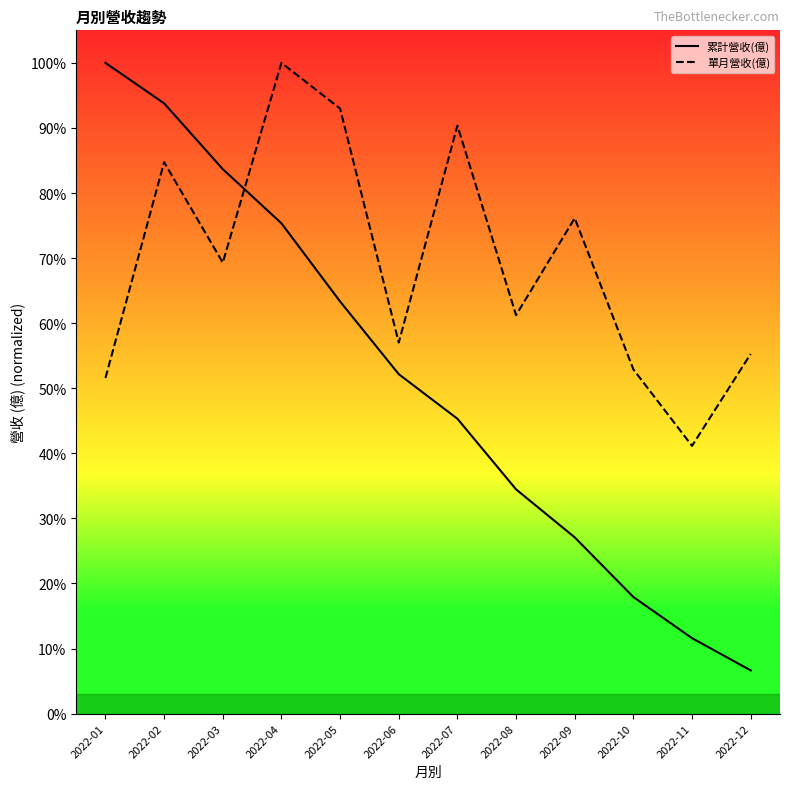

Rank the categories by 單月營收(億) value from highest to lowest.

2022-04, 2022-05, 2022-07, 2022-02, 2022-09, 2022-03, 2022-08, 2022-06, 2022-12, 2022-10, 2022-01, 2022-11